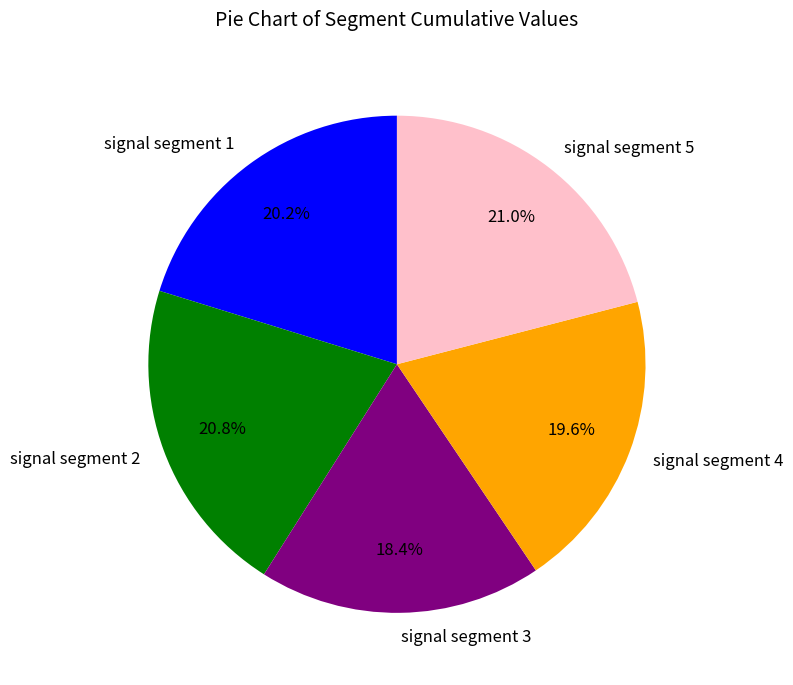

To the nearest percent, what is the difference between the signal segment 3 and signal segment 2 slice percentages?

2%